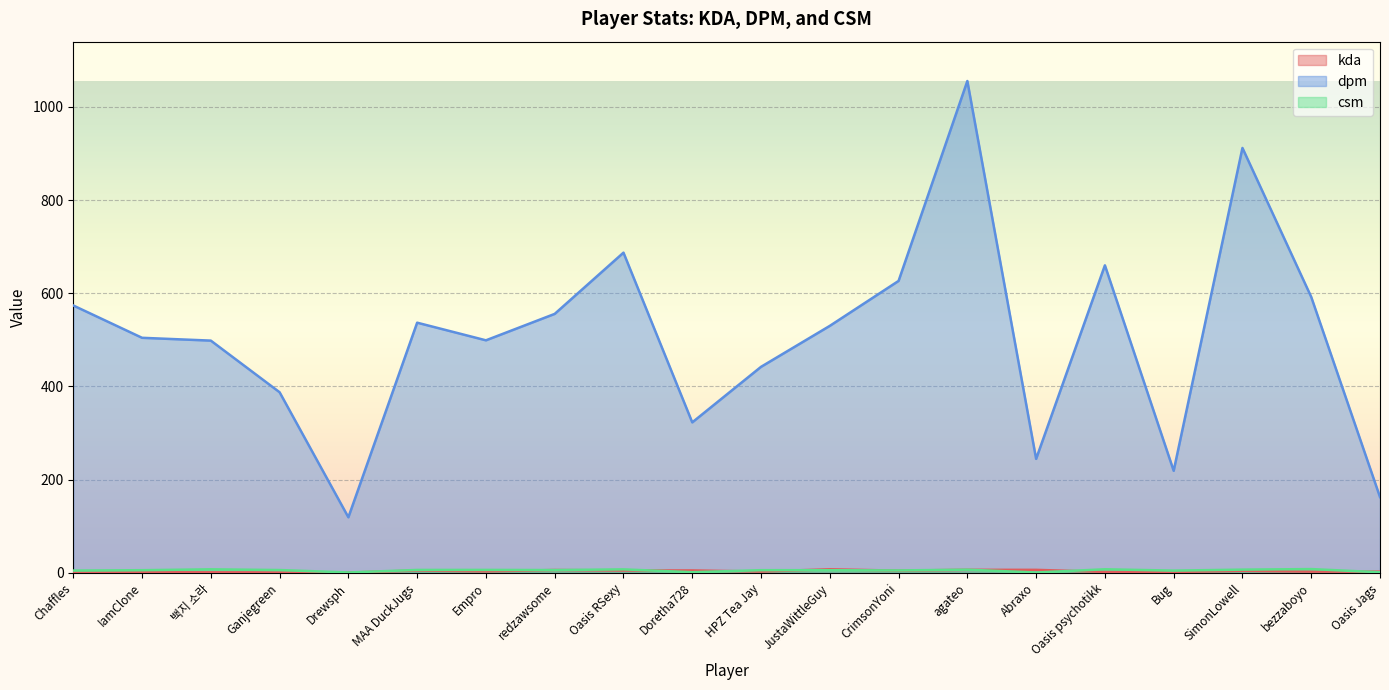

What is the sum of the kda values at Empro and JustaWittleGuy?

10.9